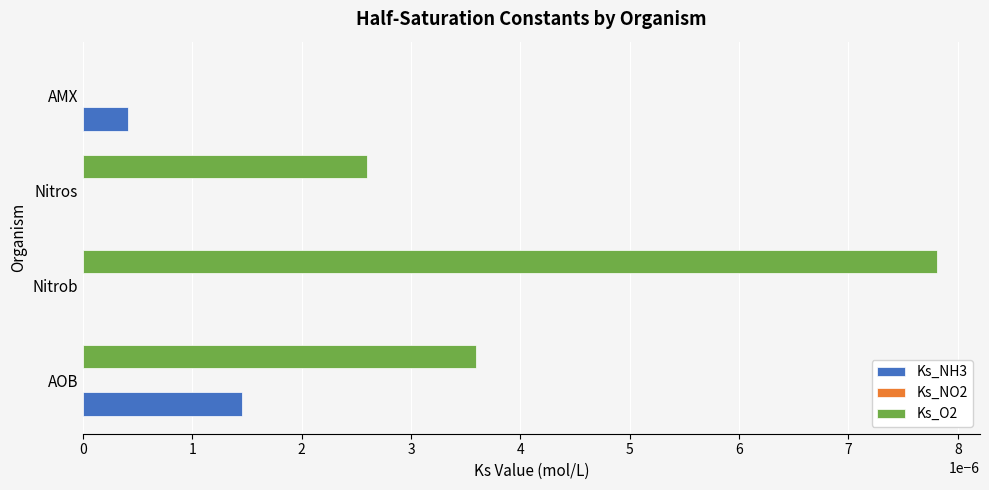

Which series has the largest total across all categories?

Ks_O2